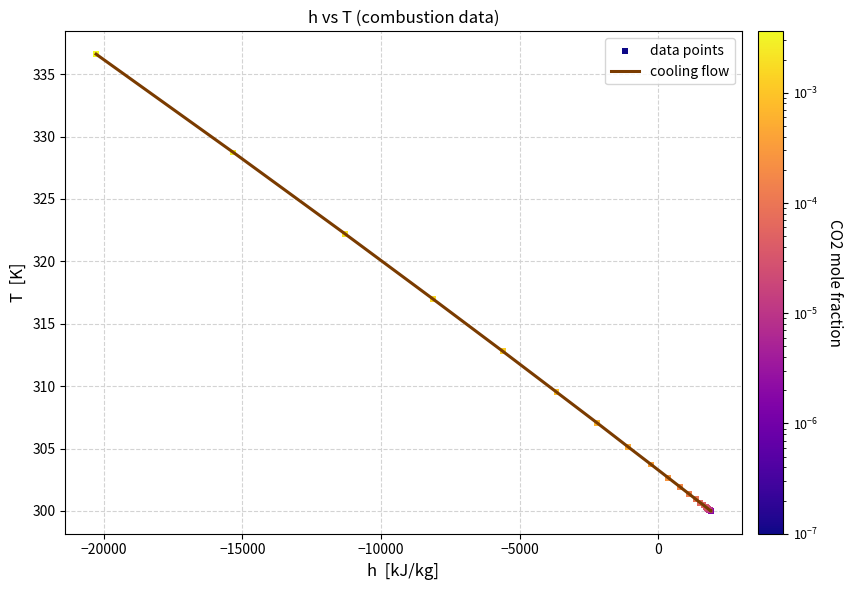

What is the smallest value displayed?

300.0